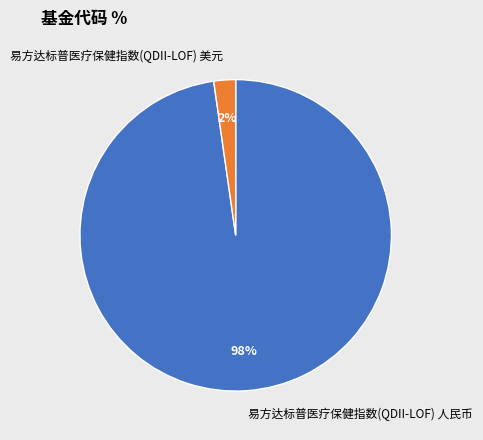

Is there any slice that represents more than half of the pie?

Yes